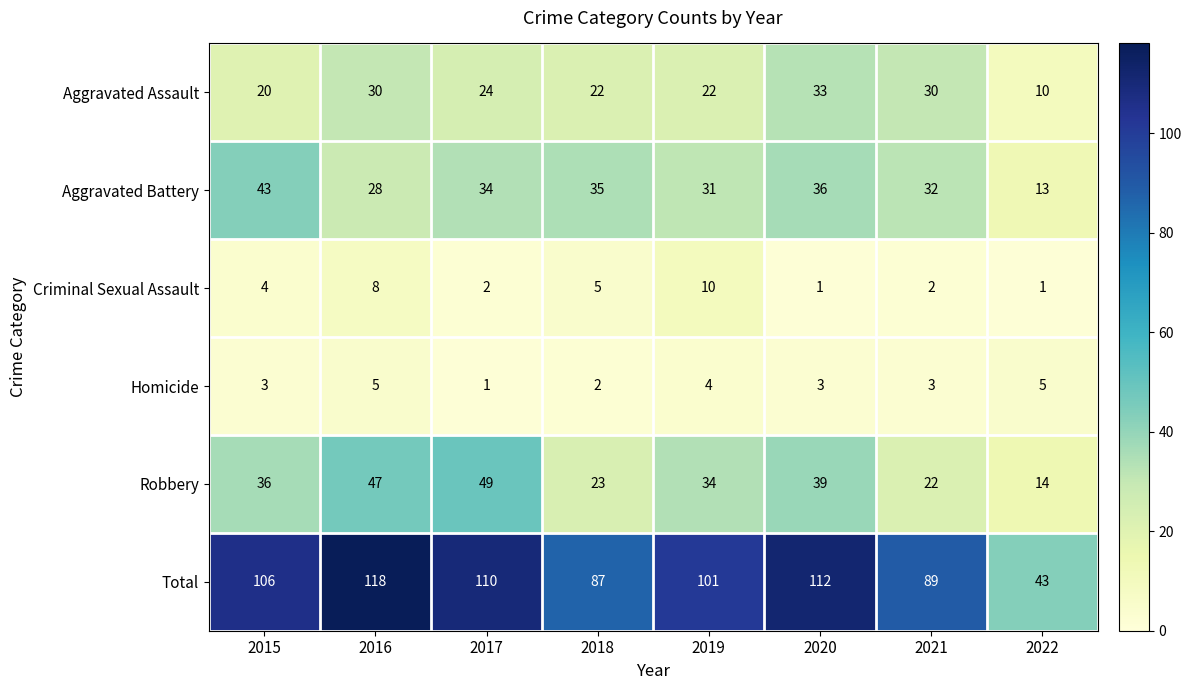

What is the minimum value shown in the chart?

1